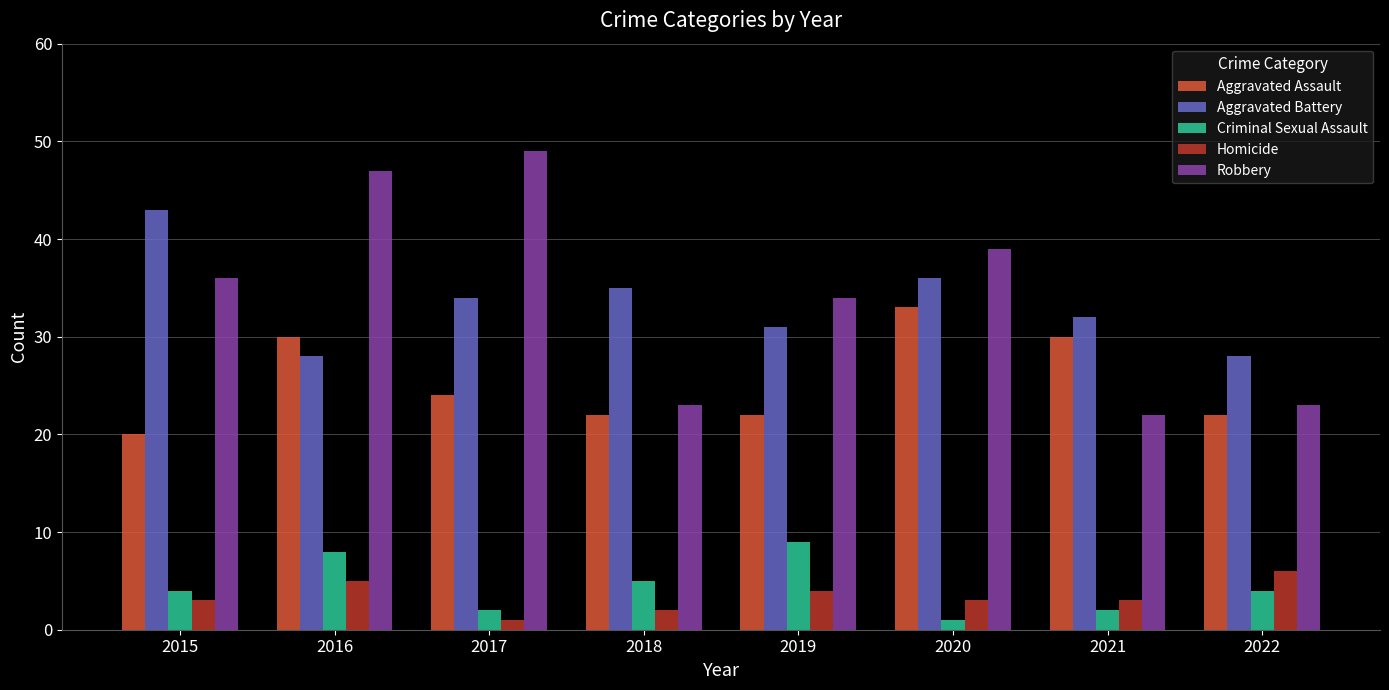

Count the number of data series in this chart.

5